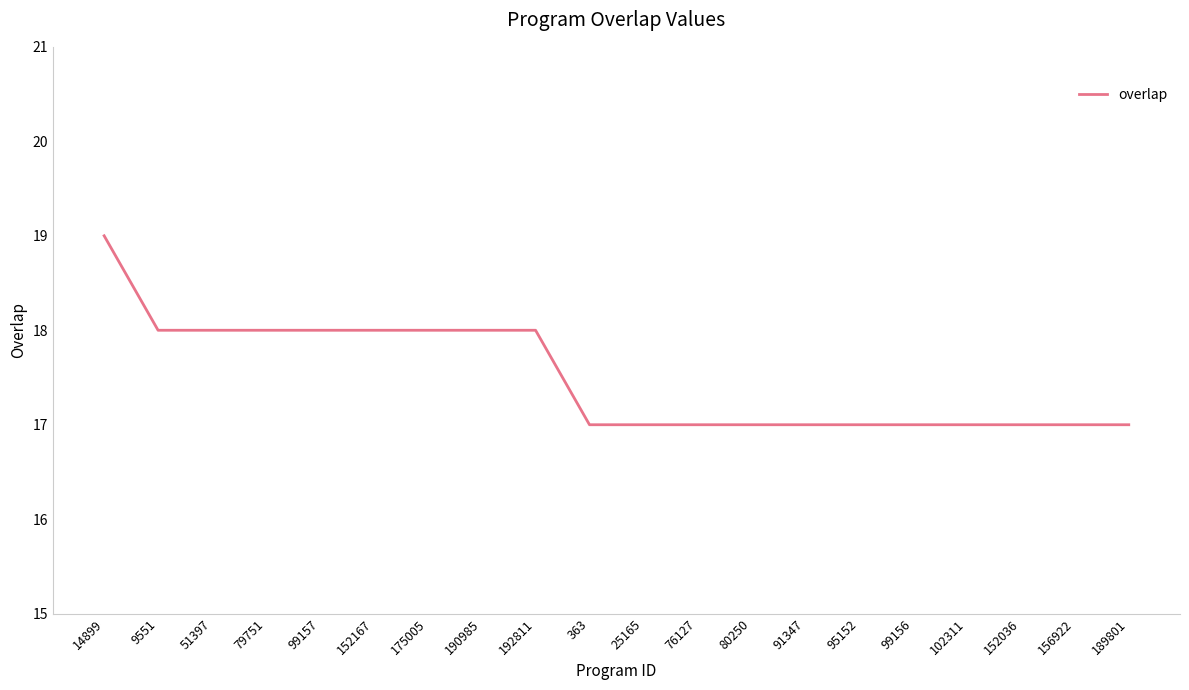

Which label corresponds to the largest value in the chart?

14899